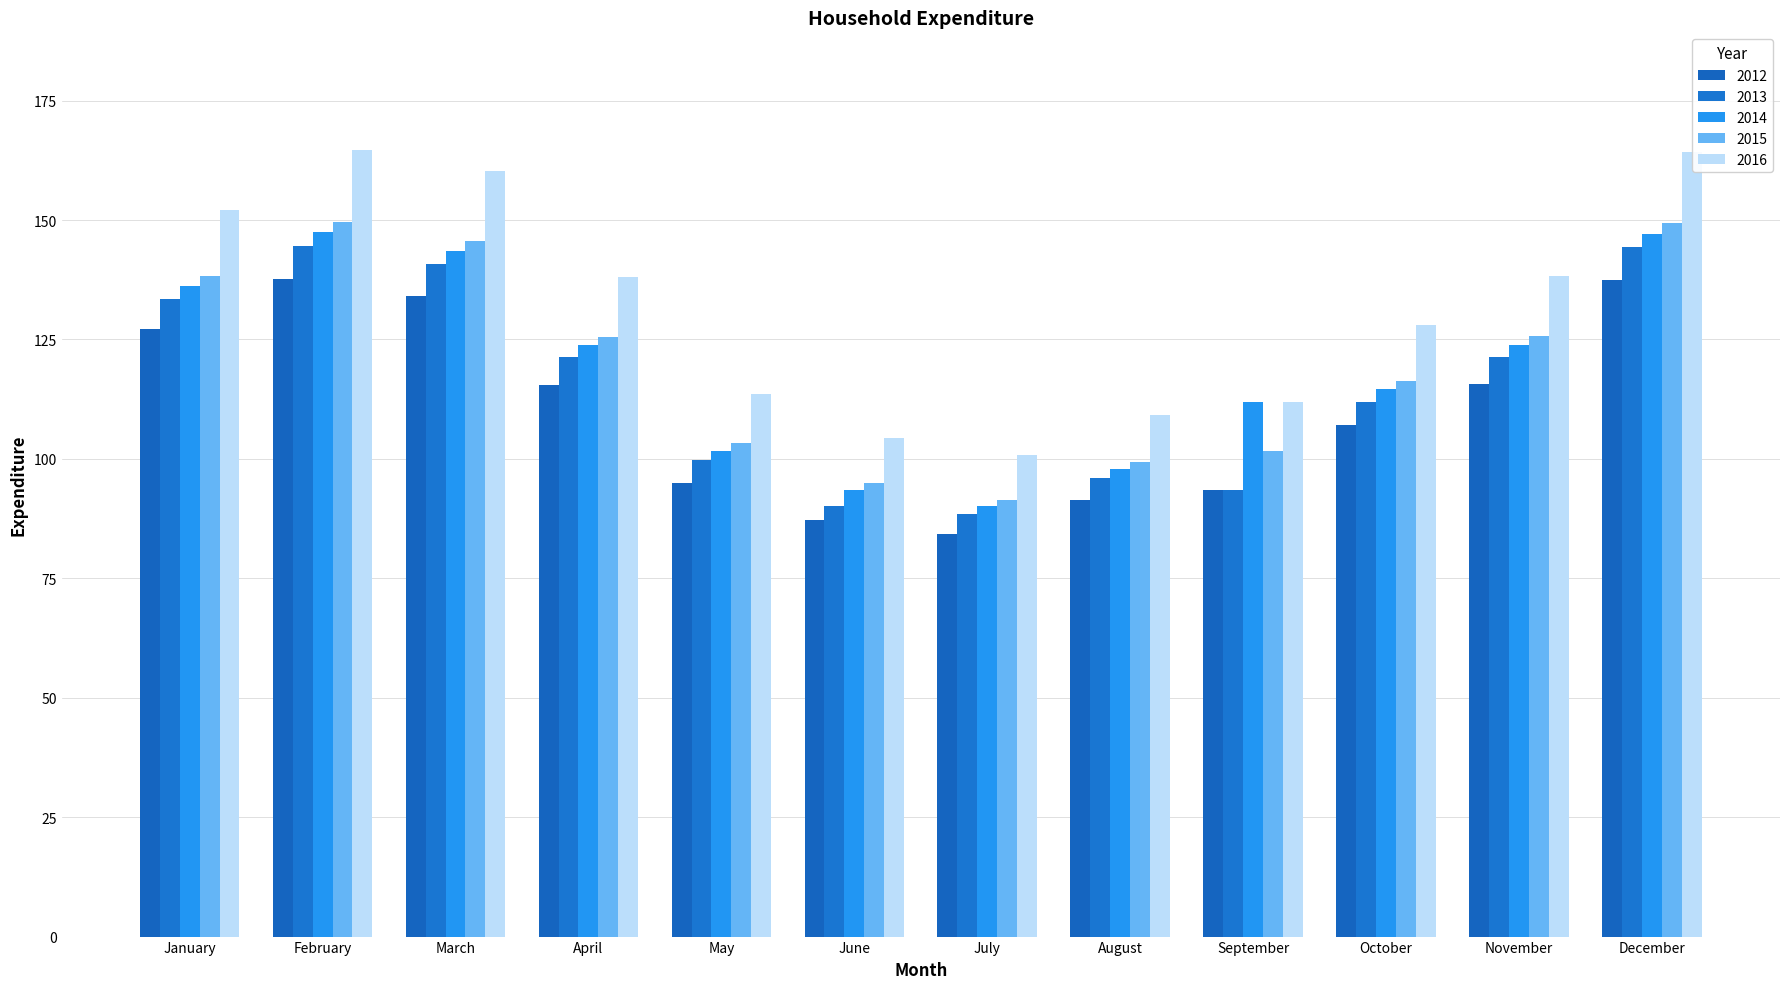

What is the difference between the 2016 values at September and June?

7.5